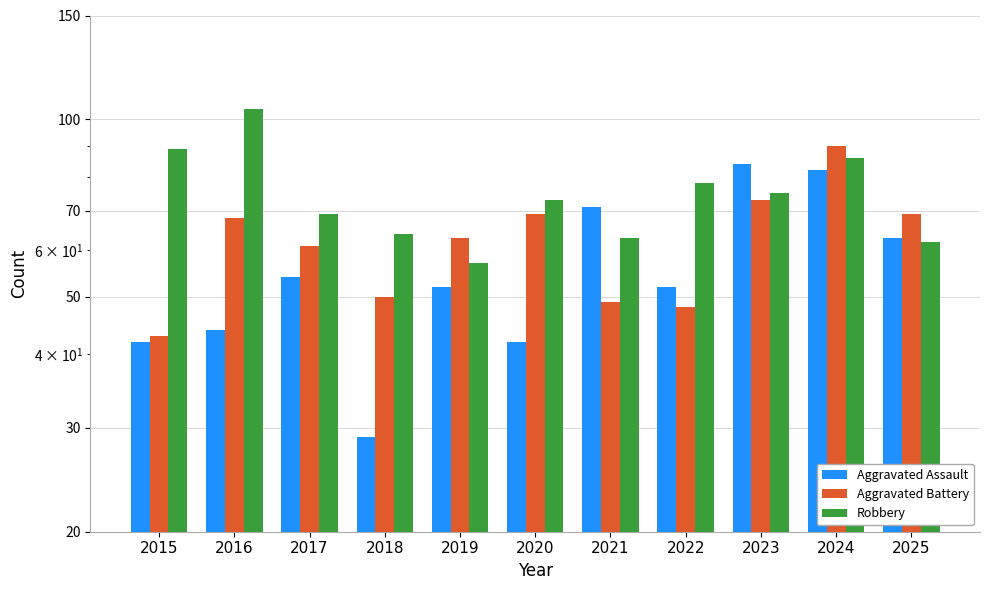

At which label does Aggravated Assault reach its minimum?

2018